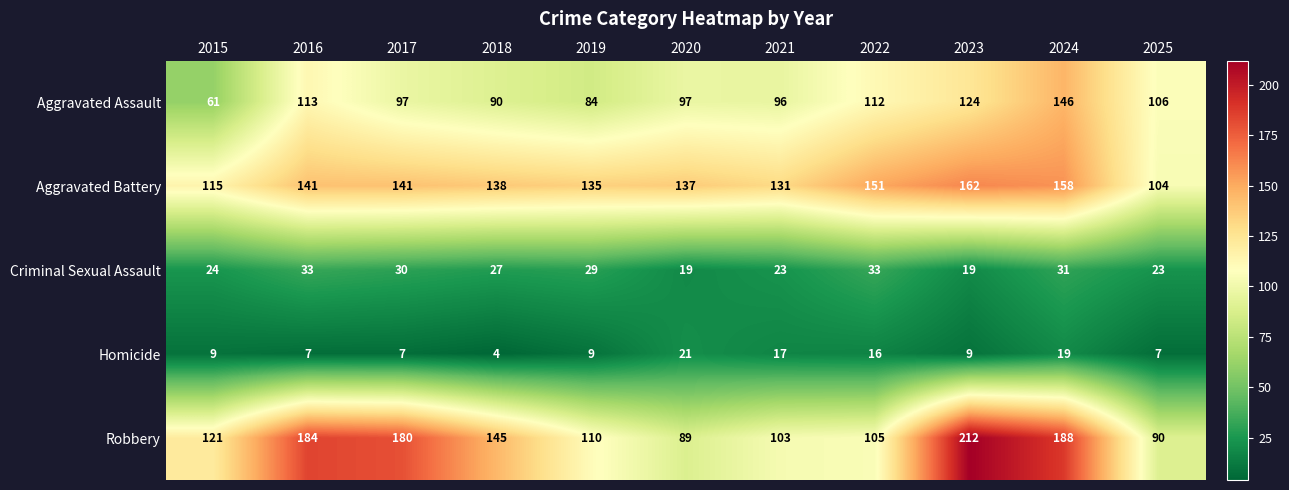

True or false: Aggravated Assault has a value of 50 at 2021.

False